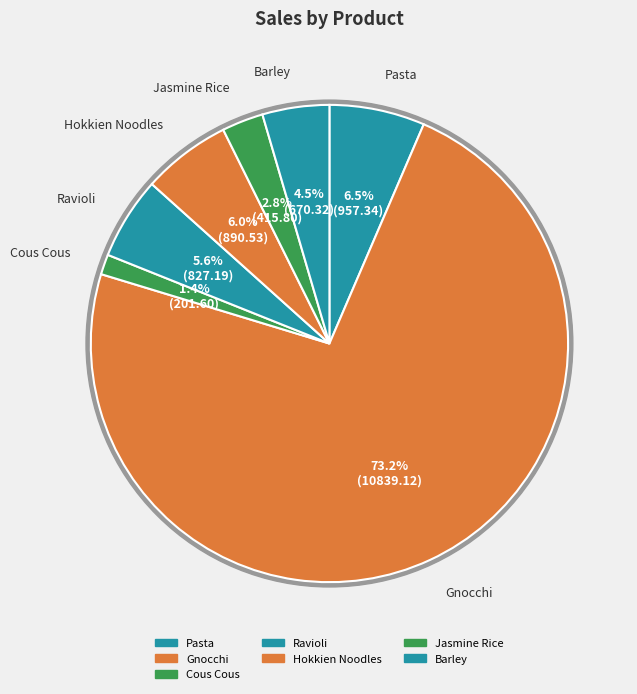

Combined, what portion of the pie is Jasmine Rice and Cous Cous?

4.2%